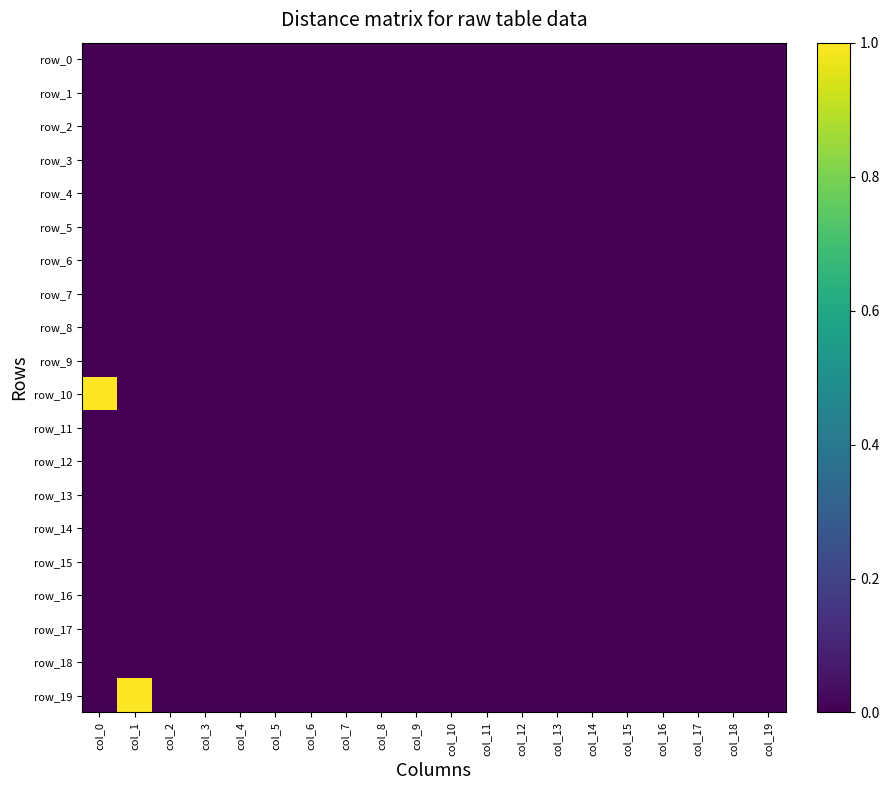

At col_17, list the series in order from smallest to largest.

row_0, row_1, row_2, row_3, row_4, row_5, row_6, row_7, row_8, row_9, row_10, row_11, row_12, row_13, row_14, row_15, row_16, row_17, row_18, row_19